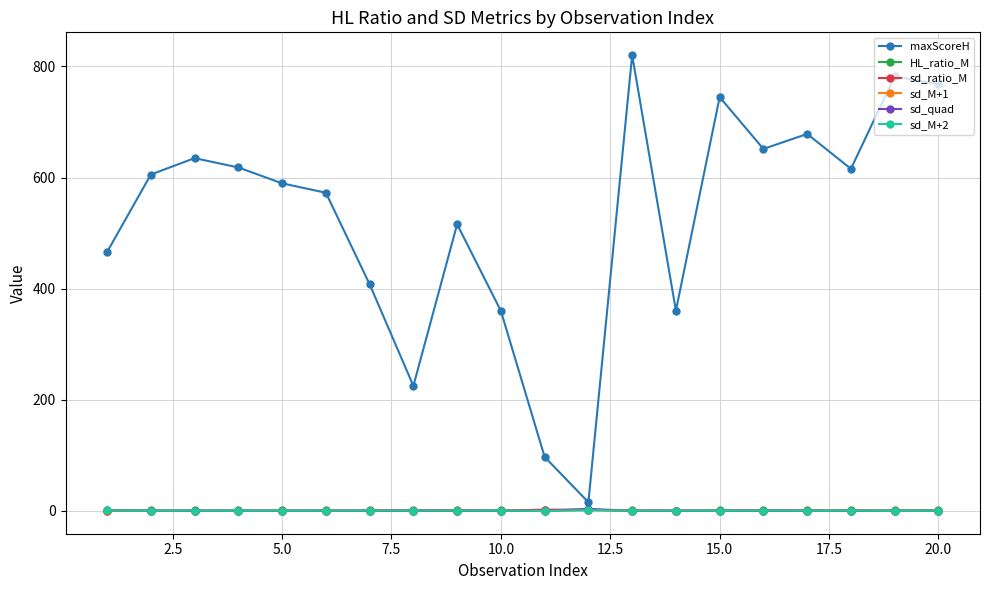

What is the greatest value displayed?

820.4